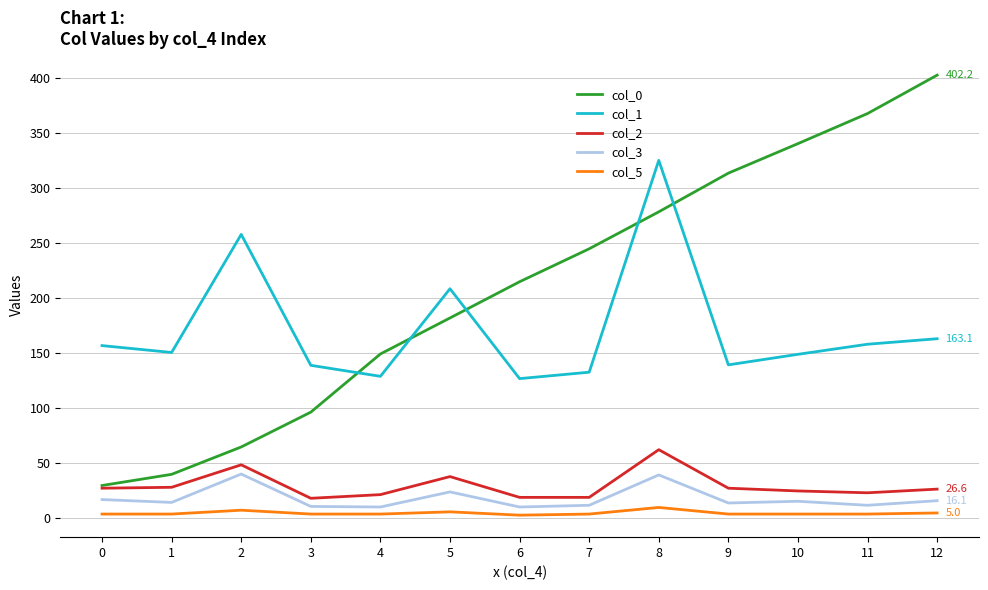

At which category does the chart reach its peak across all series?

12